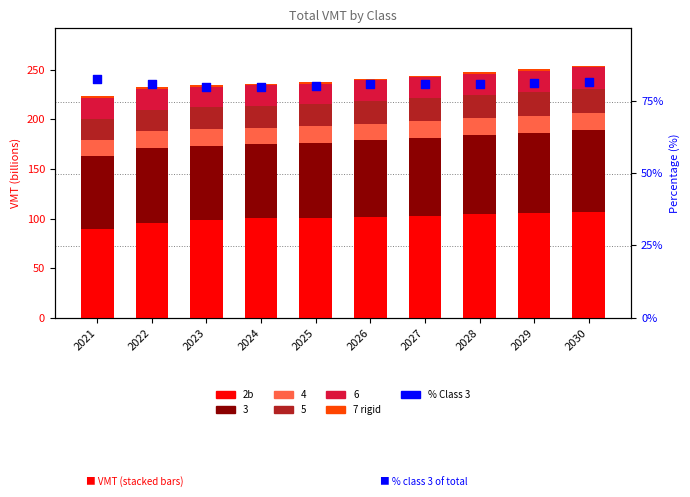

At how many categories does at least one series exceed 53?

10